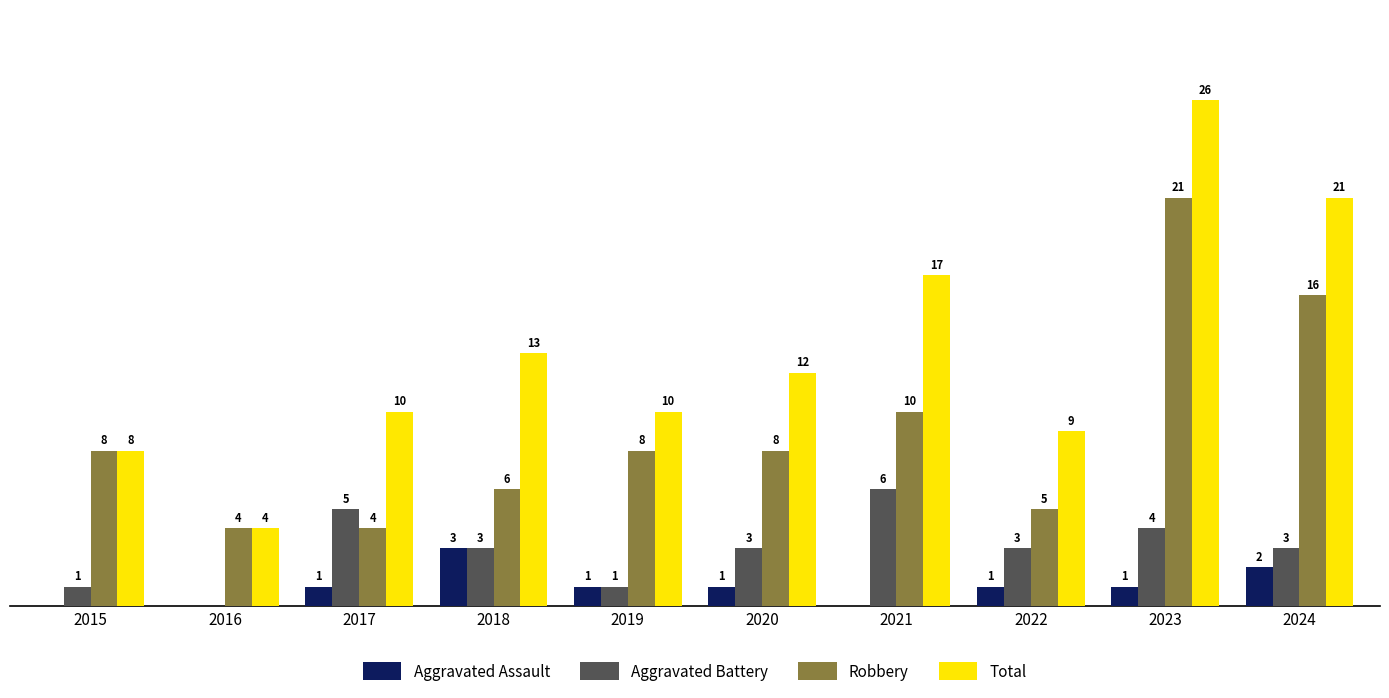

Which series changed the most between 2021 and 2024?

Robbery